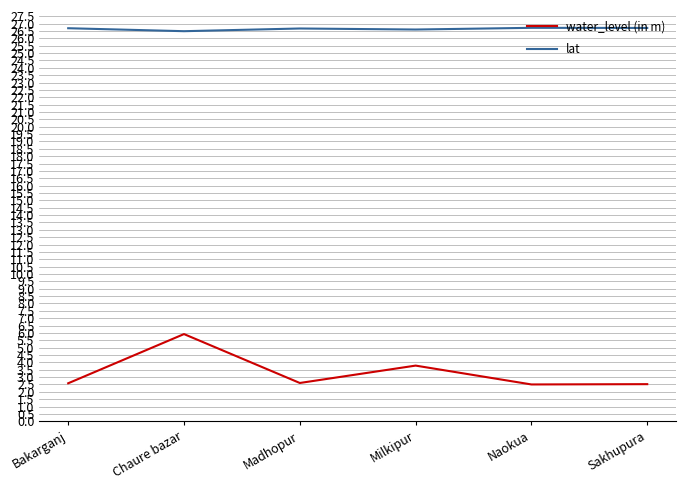

Is it true that lat equals 26.5 at Chaure bazar?

True